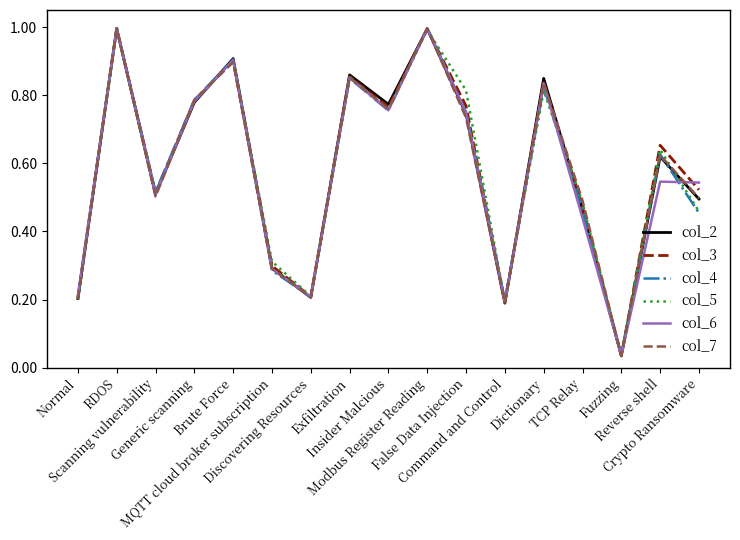

At which label does col_2 reach its minimum?

Fuzzing